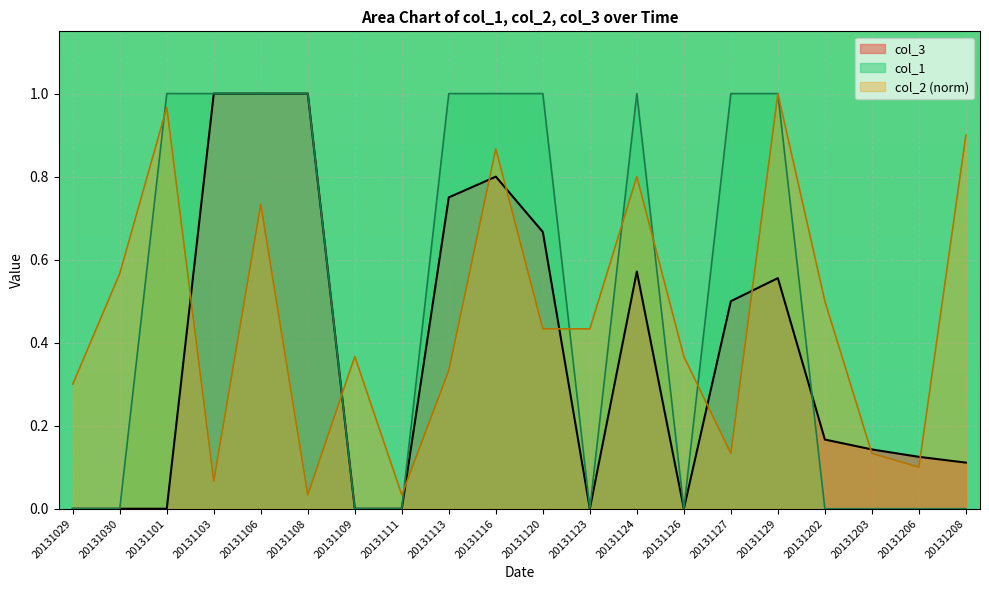

True or false: col_3 has a value of 0.0 at 20131109.

True